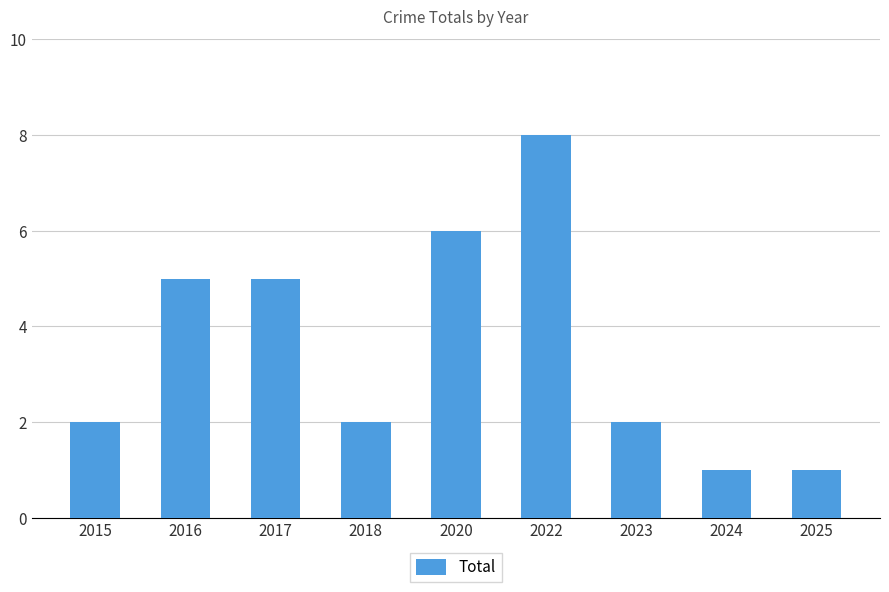

What is the value of the 9th bar from the left?

1